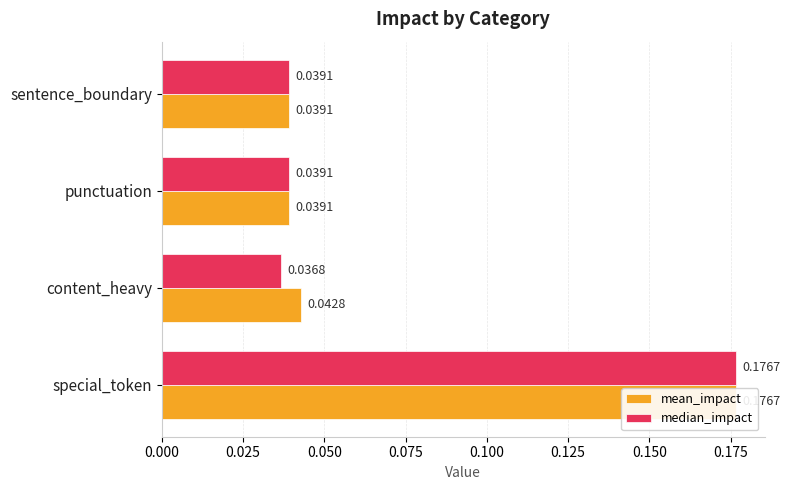

How many bars are there in total?

8